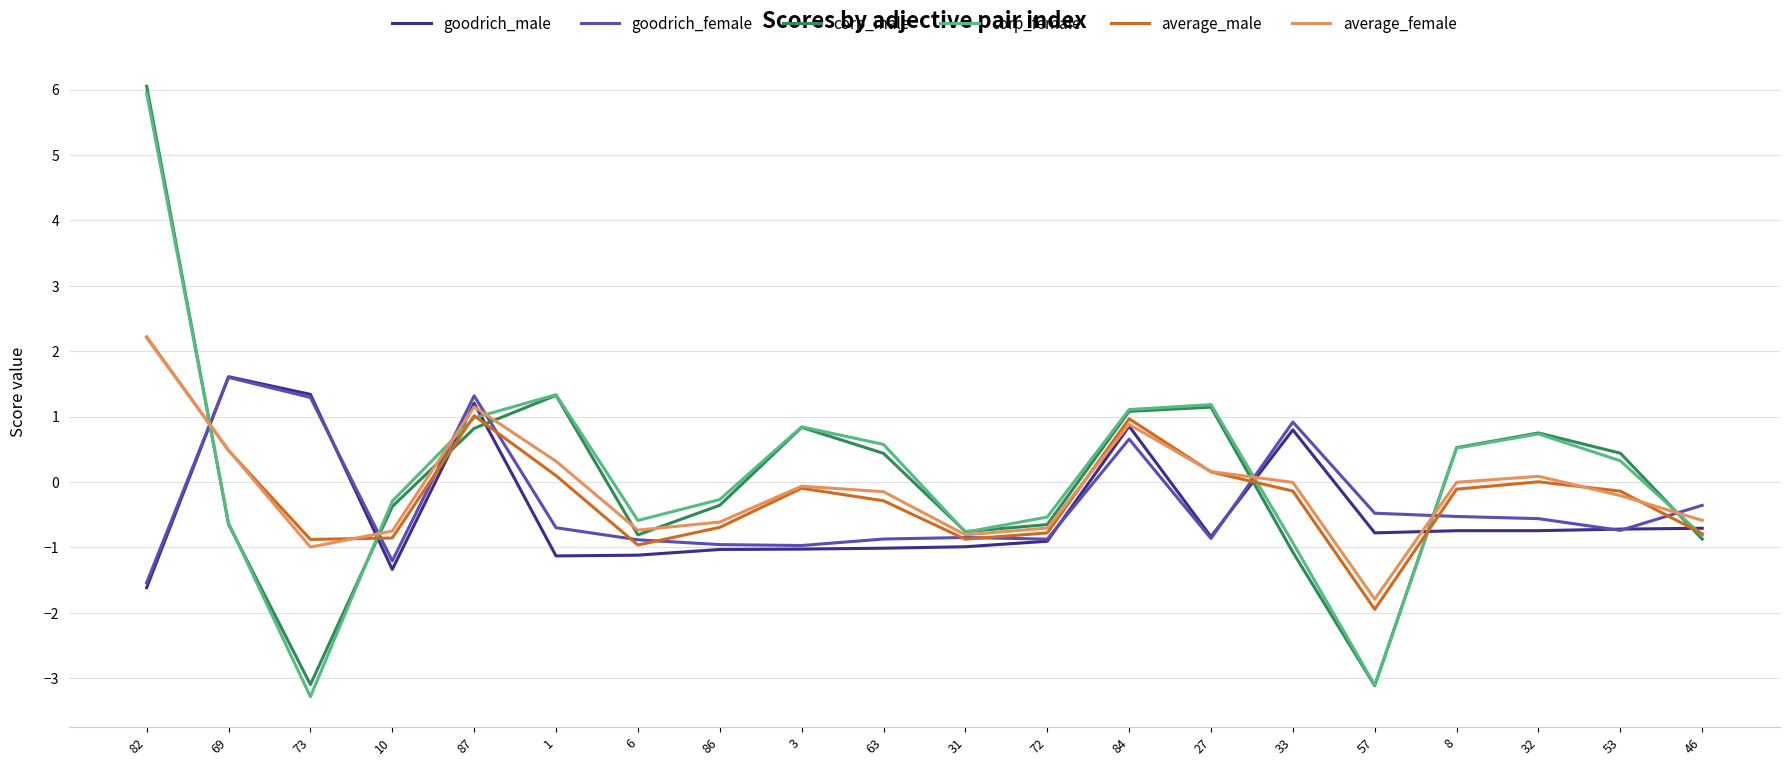

At which label does corp_female first exceed 0?

82